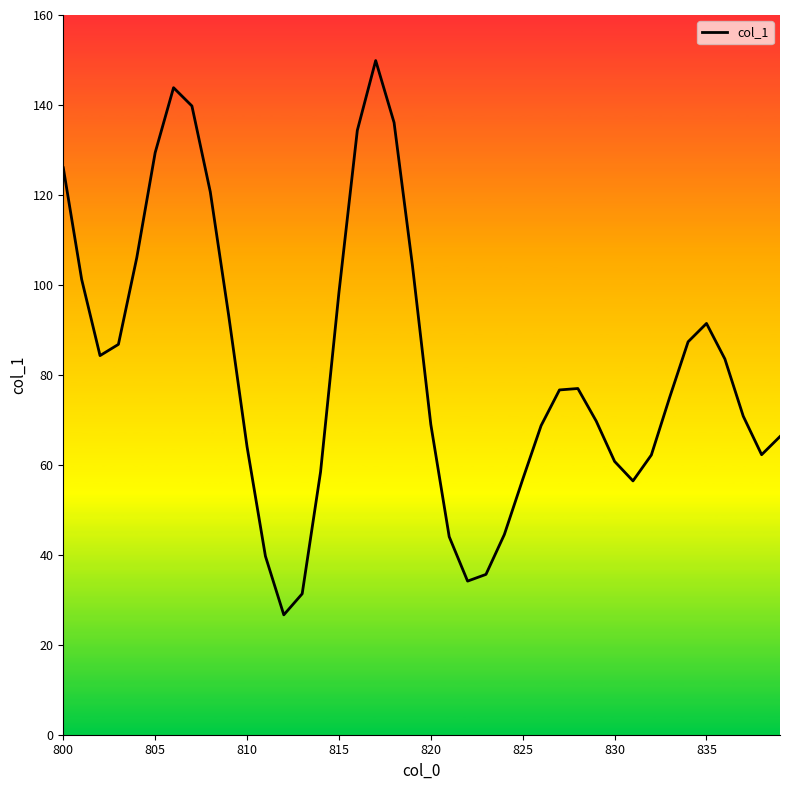

What is the greatest value displayed?

149.9